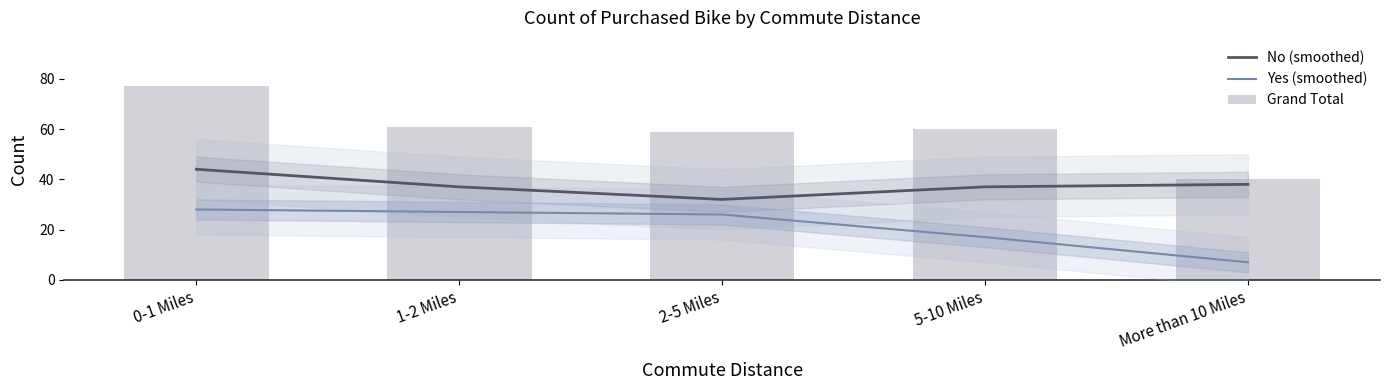

How many series are shown in this chart?

3